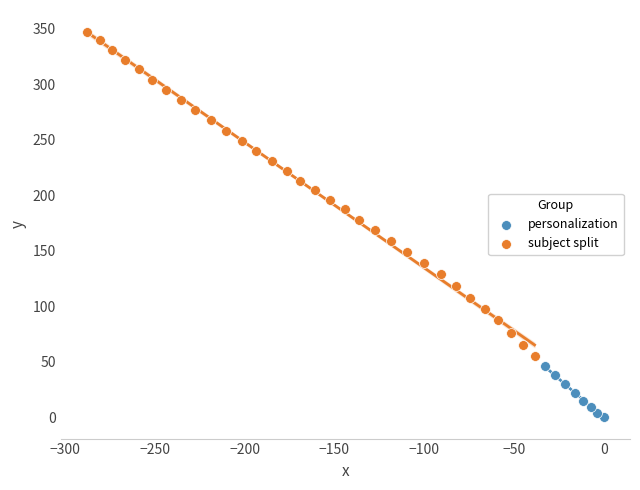

Which series contains the lowest Y value?

personalization